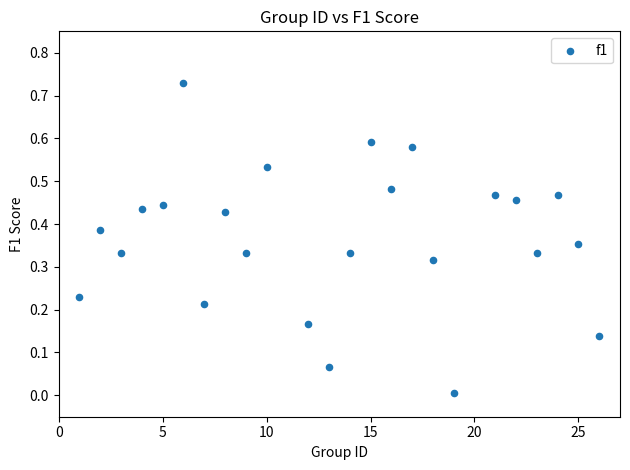

What is the range of X values (max minus min)?

25.0